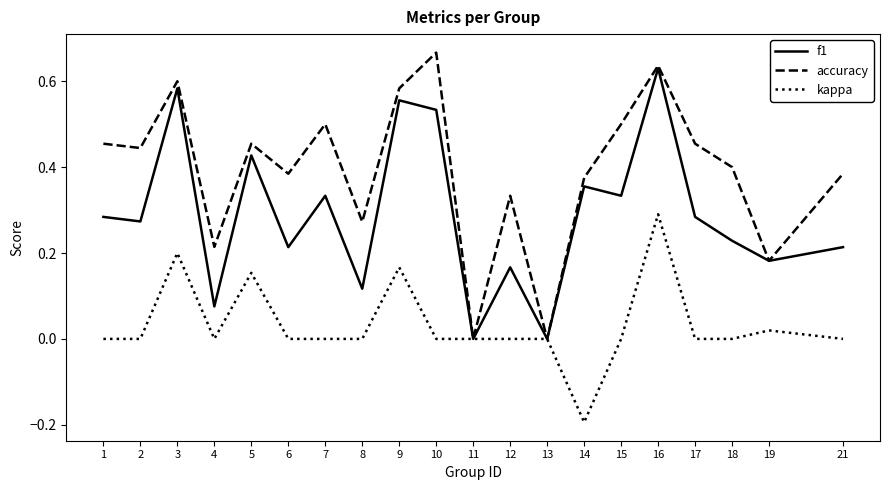

Does the chart have visible grid lines?

No